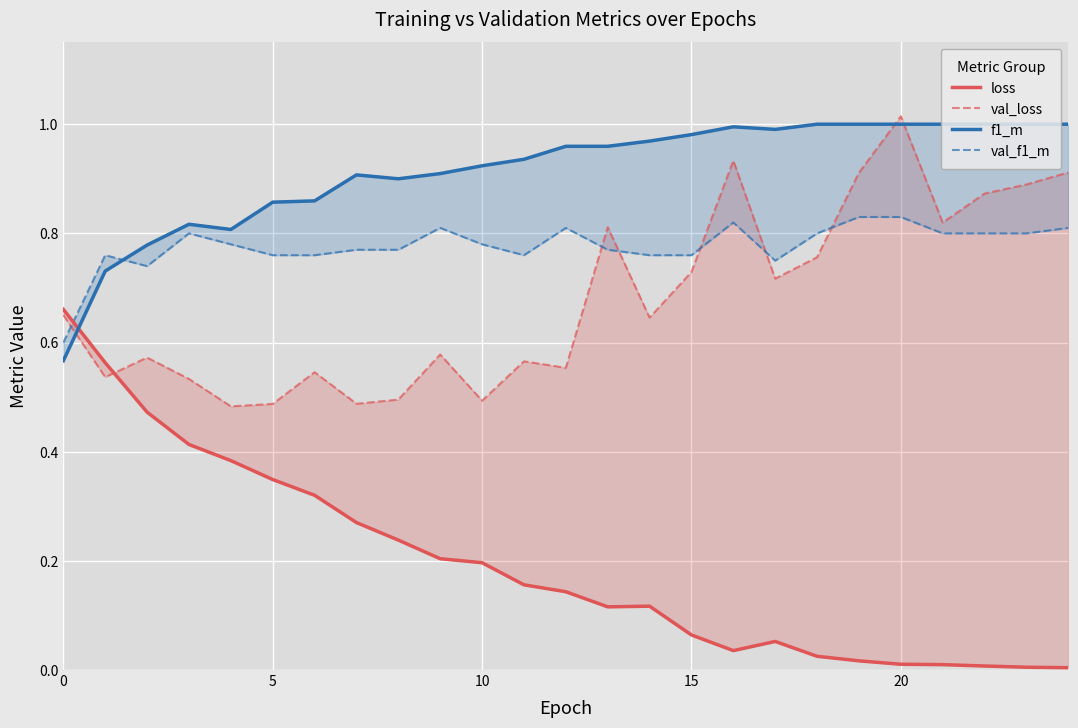

Which label corresponds to the smallest value in the chart?

24